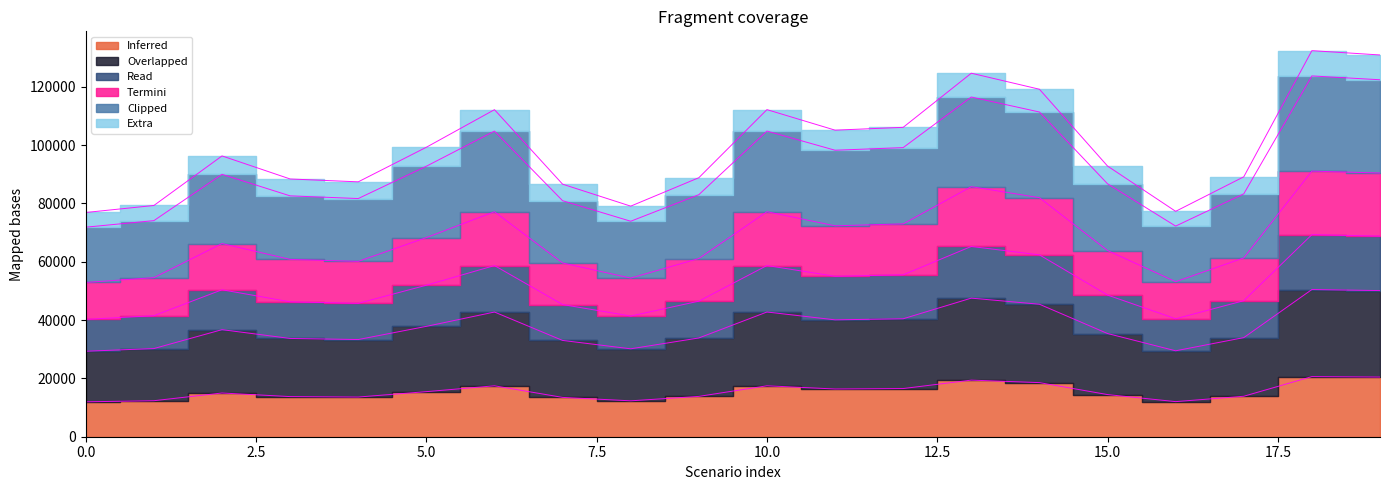

What is the total value across all series at 1?

291941.5